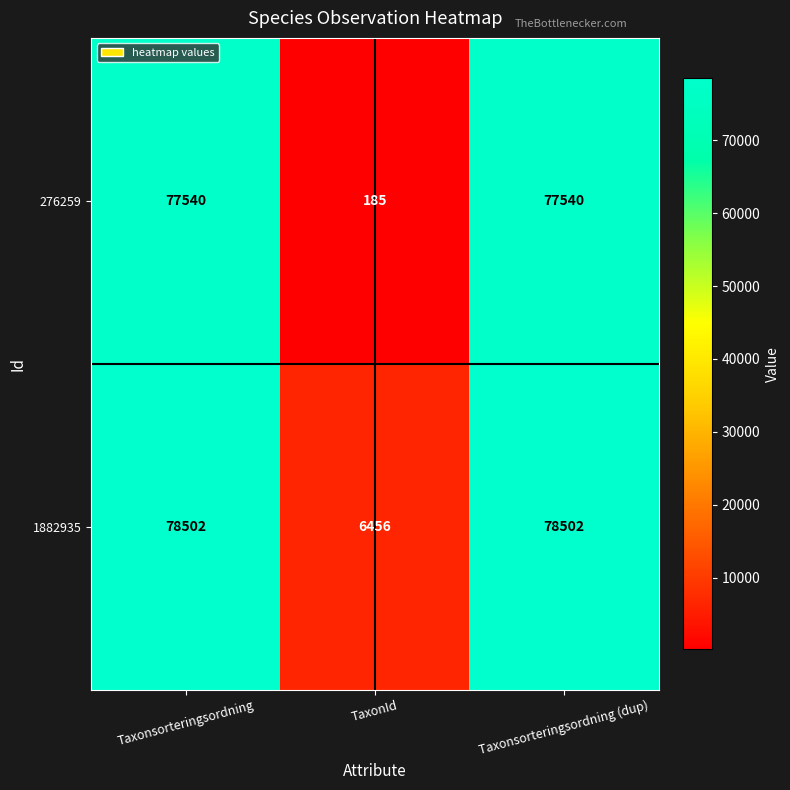

Which series has the largest total across all categories?

1882935